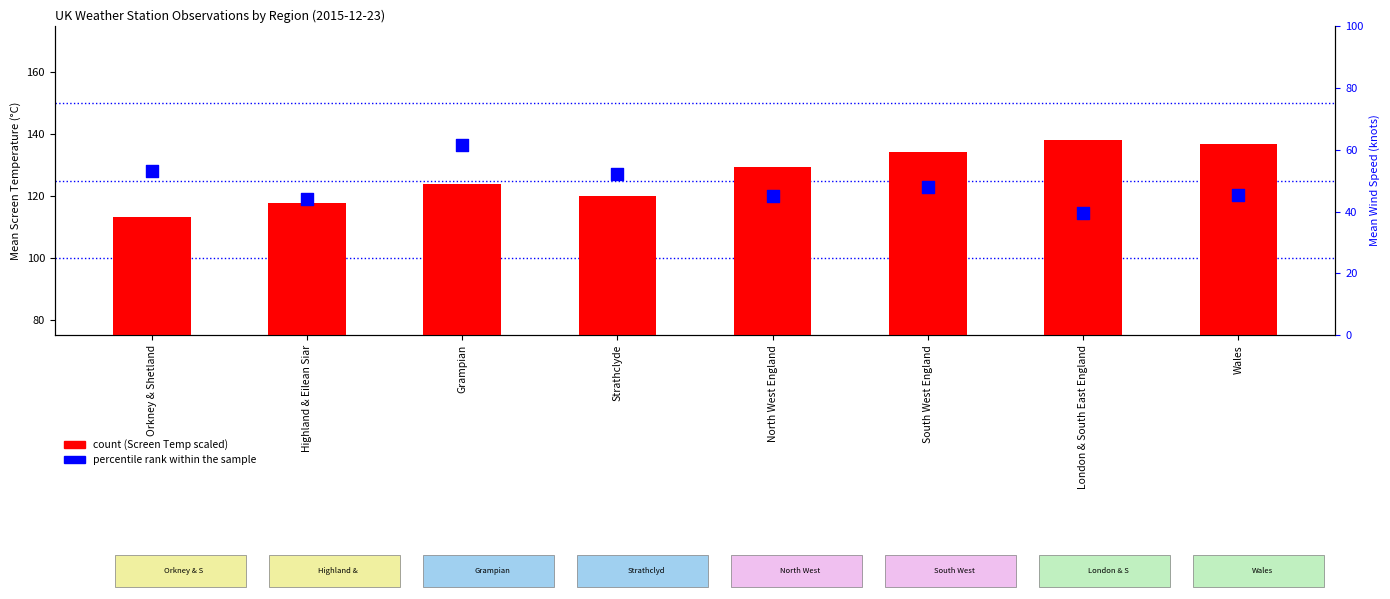

Which series has the widest spread of Y values?

Mean Screen Temperature (scaled)